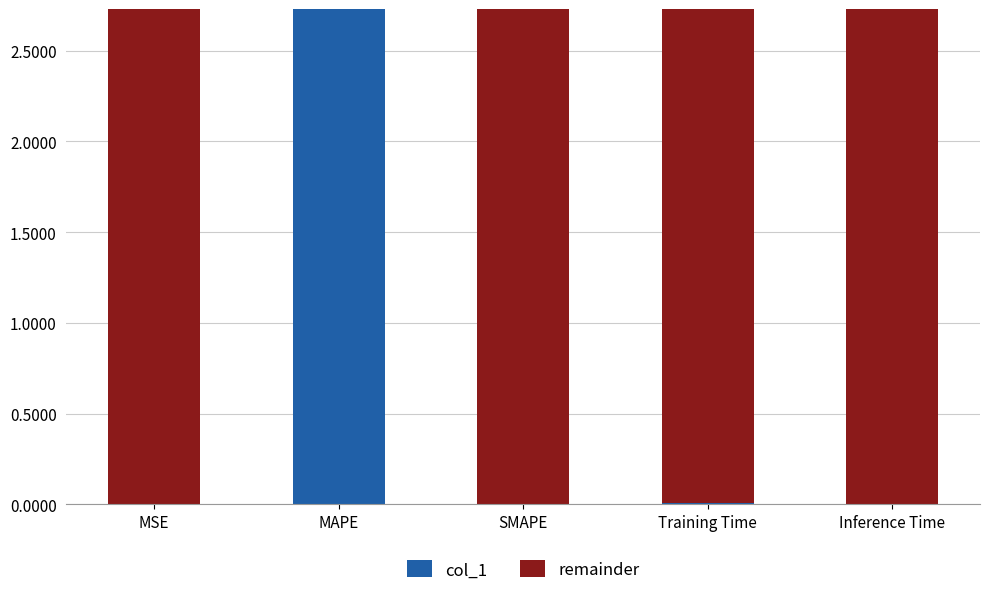

The value of col_1 at SMAPE is 1.1. True or false?

False